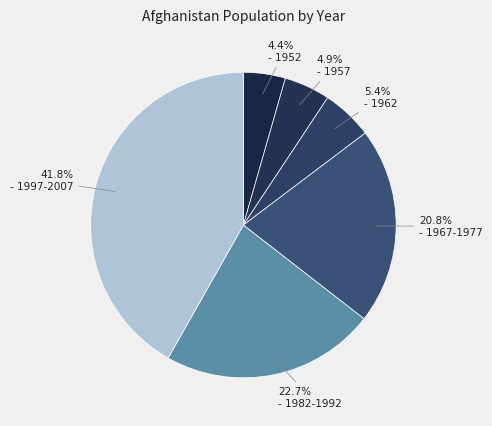

Is there any slice that represents more than half of the pie?

No